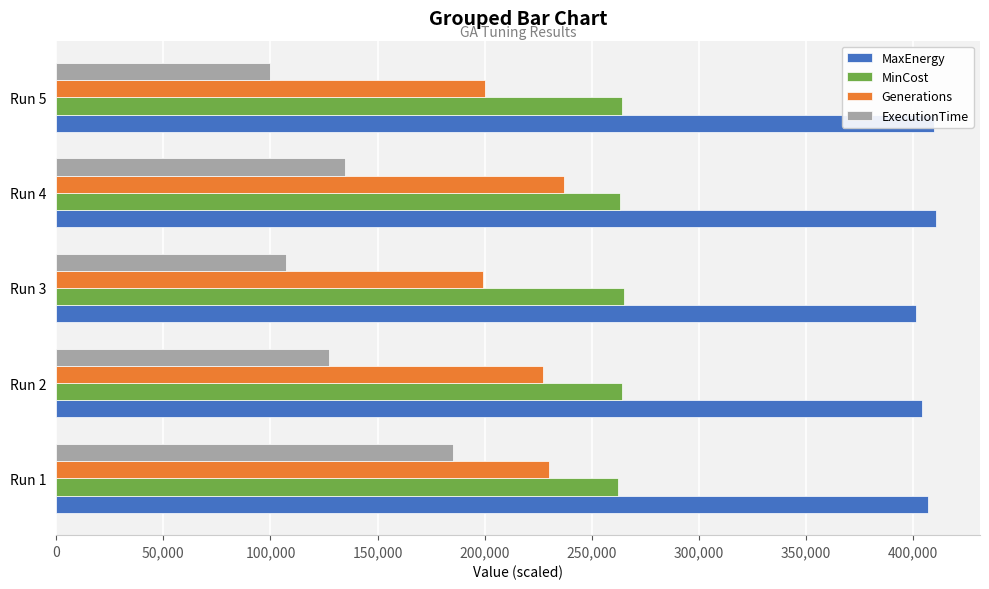

What is the smallest value displayed?

99700.0